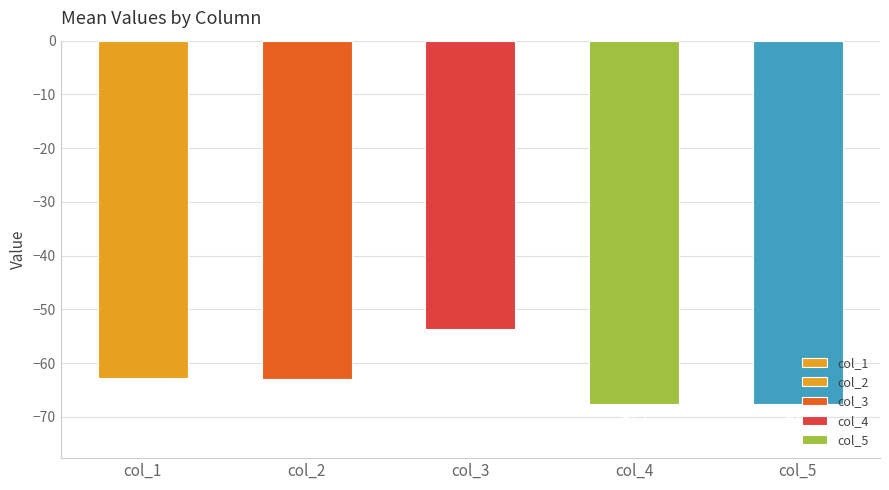

At which label does the data first exceed -63?

col_1